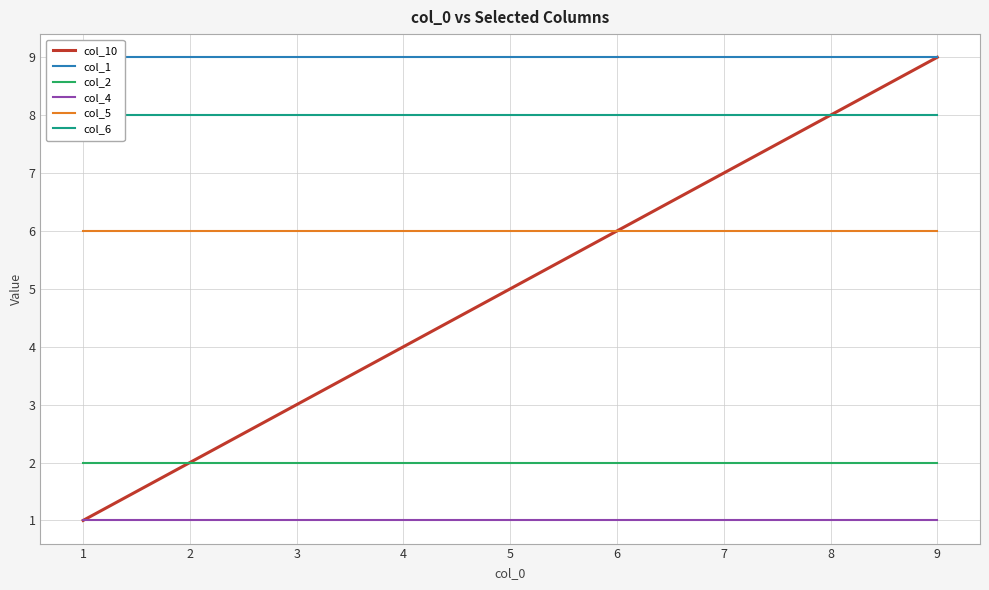

Reading left to right, list all the values displayed in this chart.

col_10: 1=1	2=2	3=3	4=4	5=5	6=6	7=7	8=8	9=9
col_1: 1=9	2=9	3=9	4=9	5=9	6=9	7=9	8=9	9=9
col_2: 1=2	2=2	3=2	4=2	5=2	6=2	7=2	8=2	9=2
col_4: 1=1	2=1	3=1	4=1	5=1	6=1	7=1	8=1	9=1
col_5: 1=6	2=6	3=6	4=6	5=6	6=6	7=6	8=6	9=6
col_6: 1=8	2=8	3=8	4=8	5=8	6=8	7=8	8=8	9=8